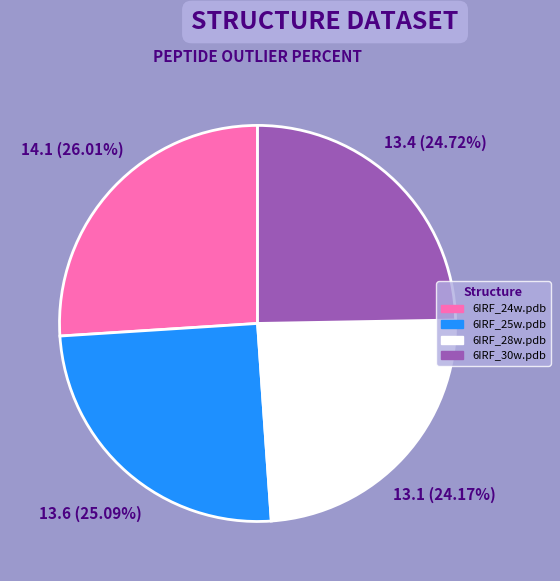

To the nearest percent, what is the combined percentage of 6IRF_24w.pdb and 6IRF_28w.pdb?

50%